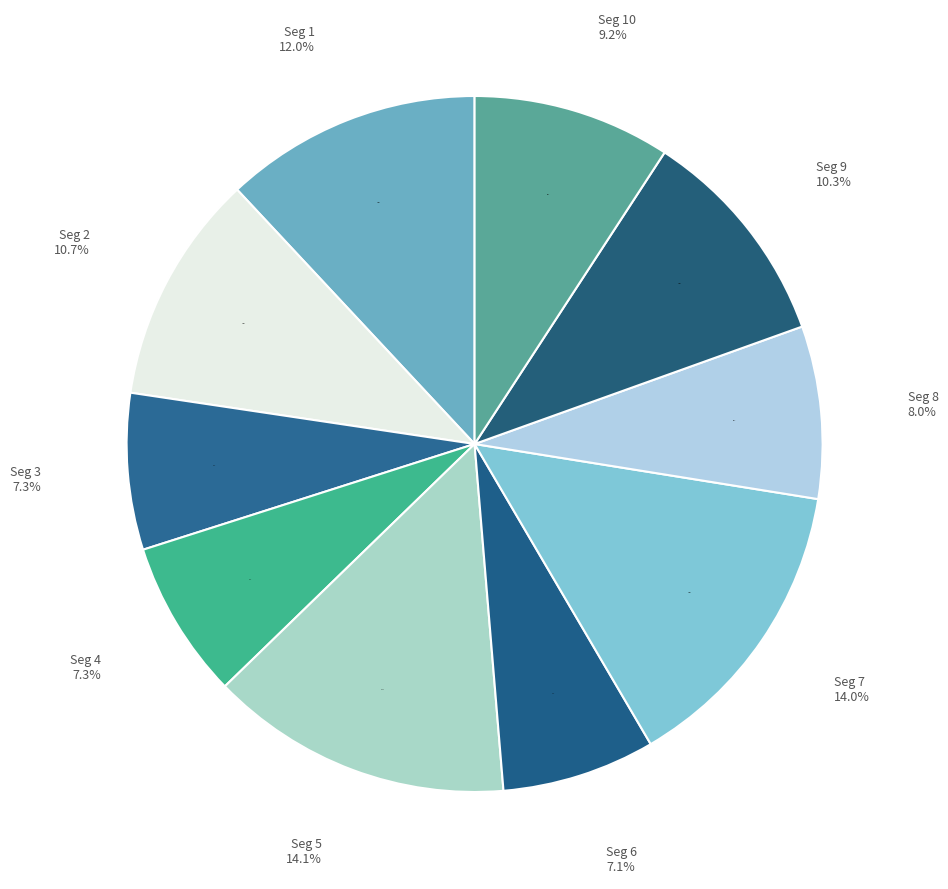

Rank the categories by value from lowest to highest.

signal segment 6, signal segment 3, signal segment 4, signal segment 8, signal segment 10, signal segment 9, signal segment 2, signal segment 1, signal segment 7, signal segment 5